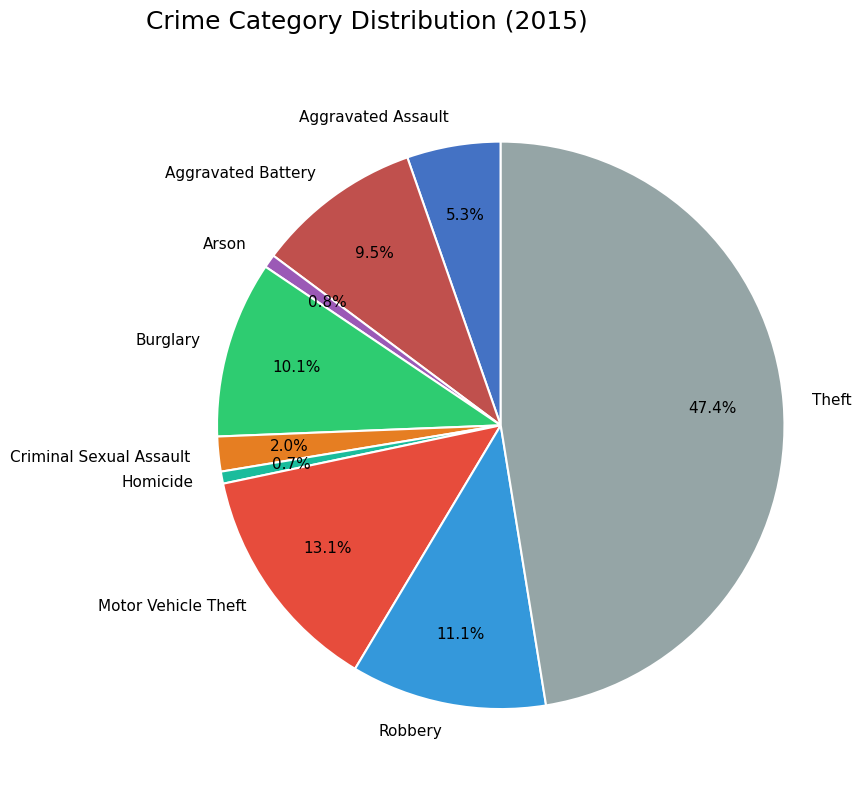

To the nearest percent, what percentage of the pie is Arson?

1%